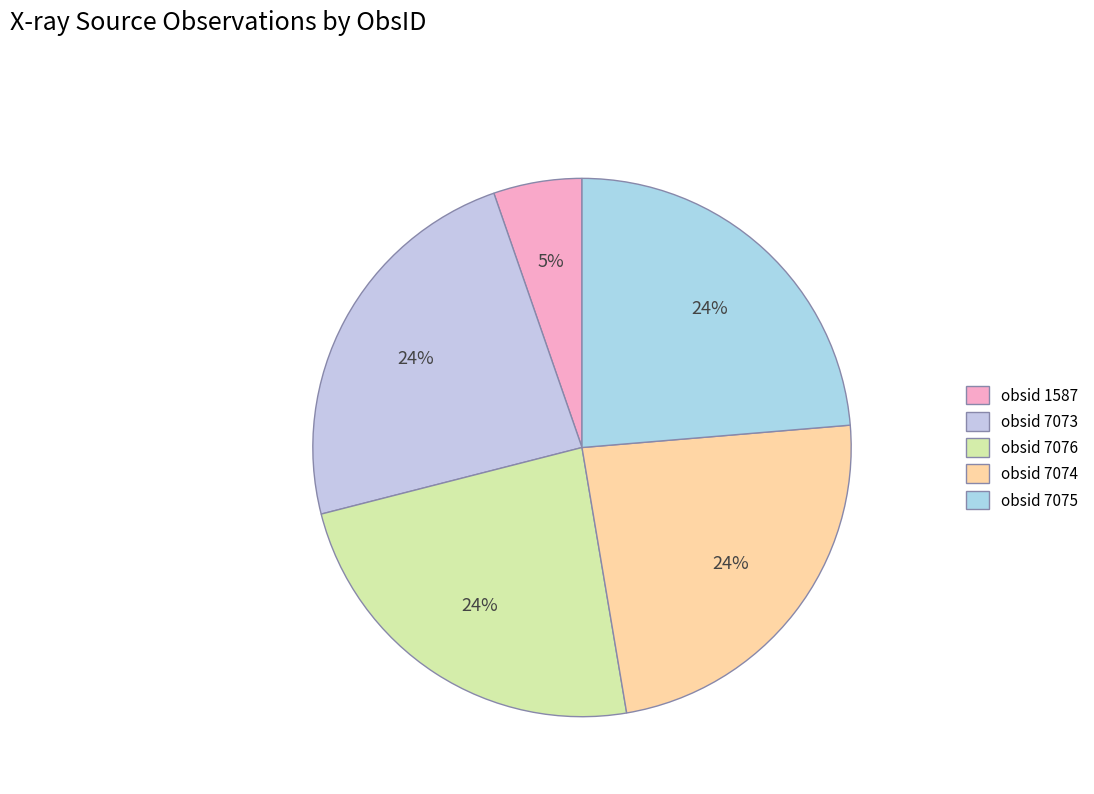

The obsid 1587 slice represents 13% of the pie. True or false?

False